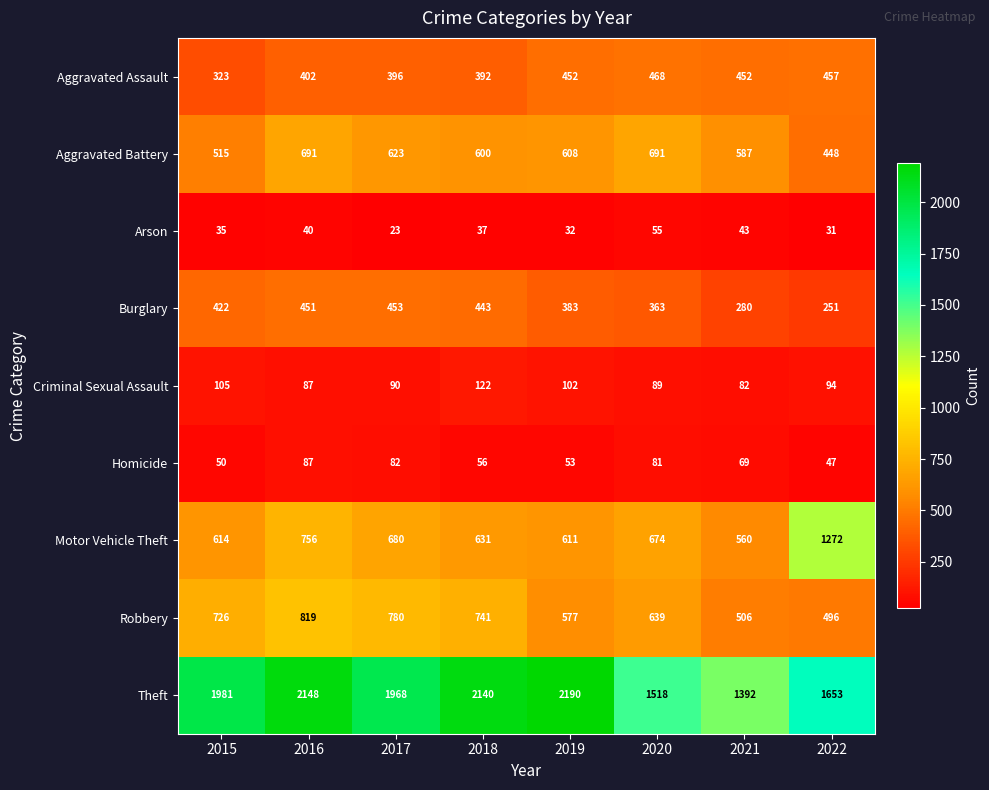

Is the value of Robbery at 2016 greater than the value of Motor Vehicle Theft at 2016?

Yes